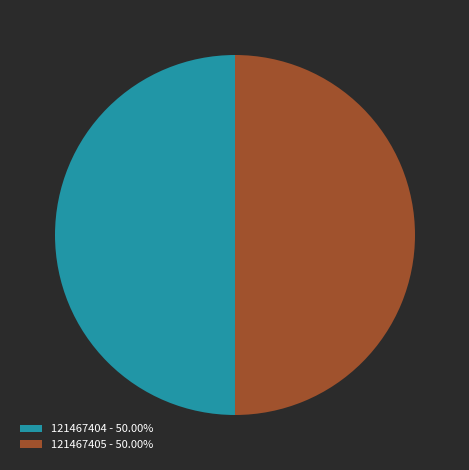

True or false: 121467404 accounts for 50% of the total.

True